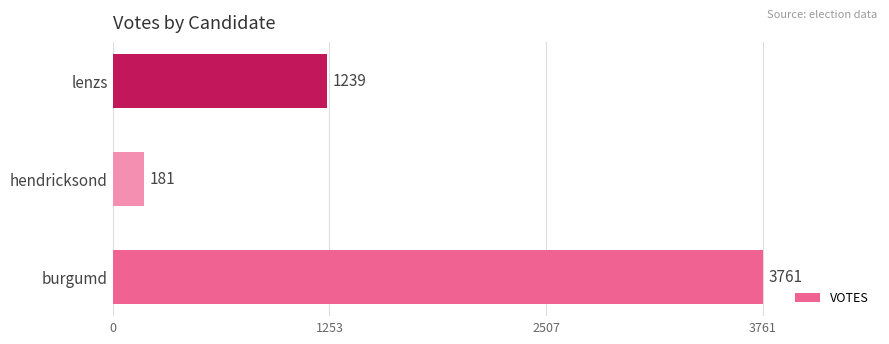

How many values are below 1239?

1